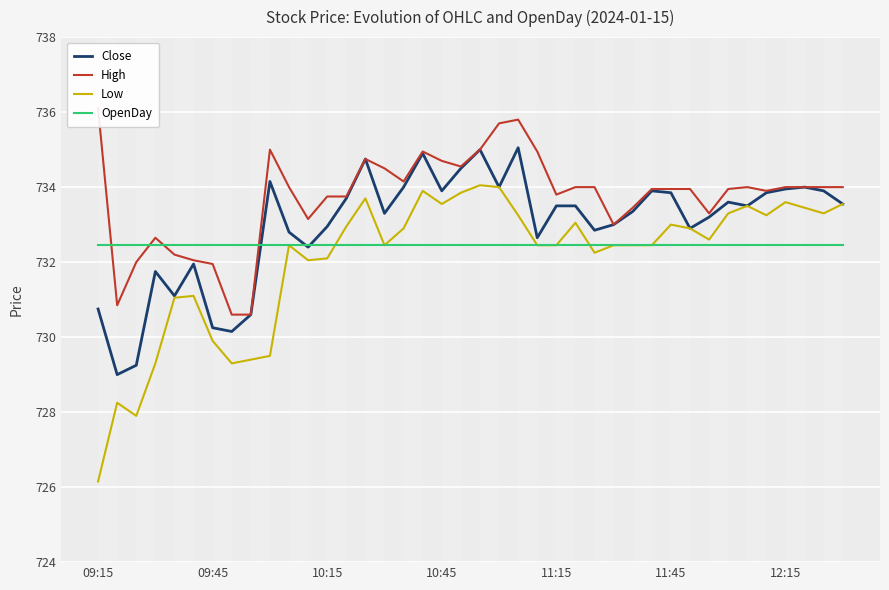

Is it true that Close equals 732.8 at 10?

True